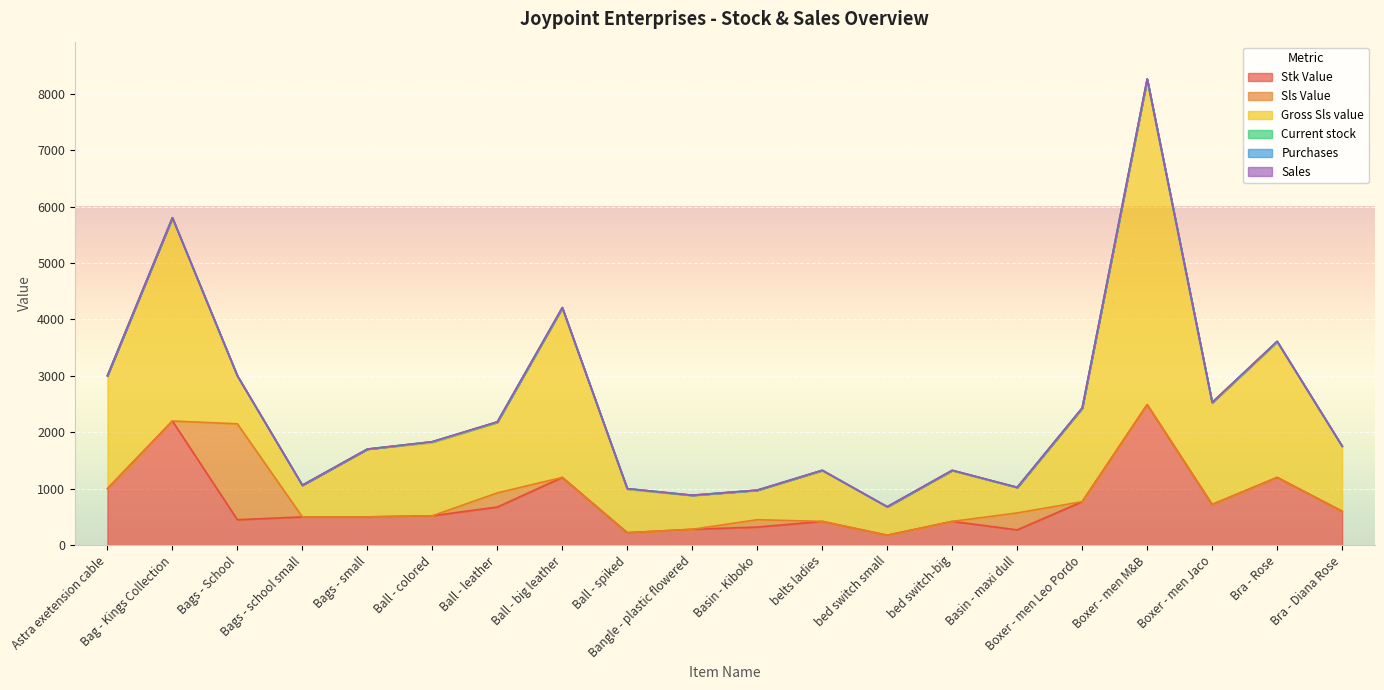

How many distinct data groups are displayed?

6